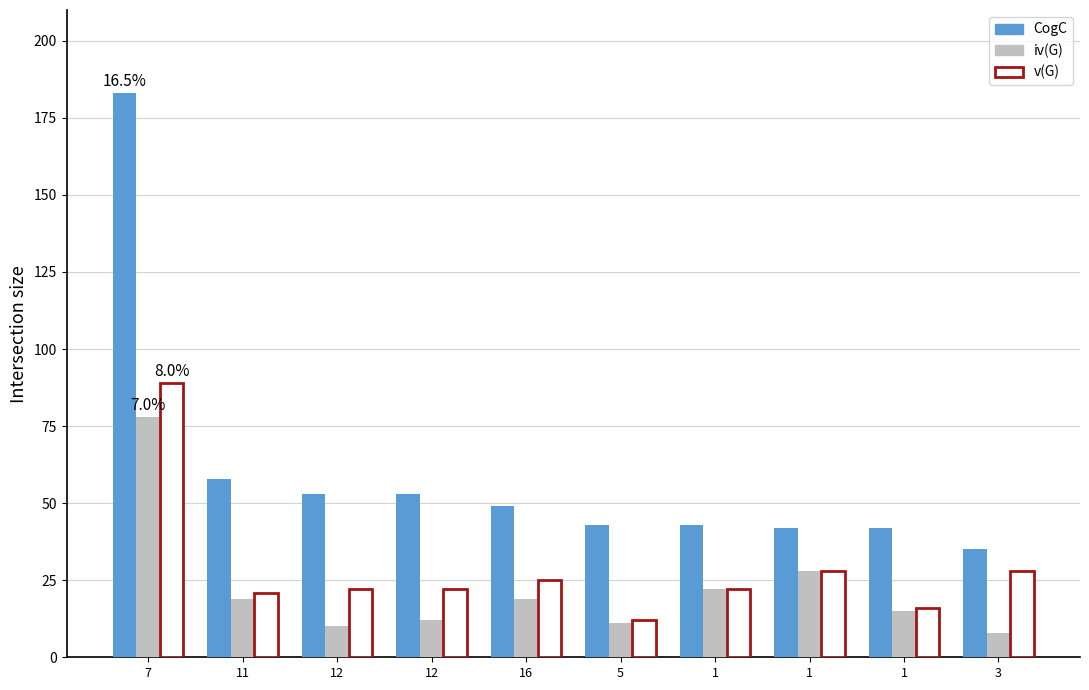

At 5, list the series in order from smallest to largest.

iv(G), v(G), CogC